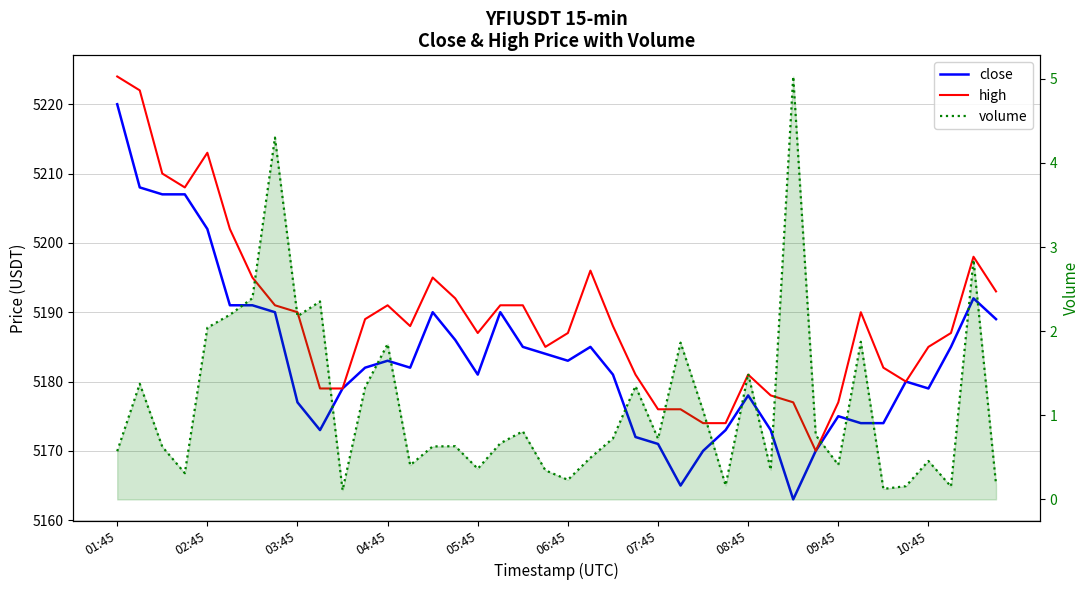

Is it true that high equals 3532.0 at 01:45?

False